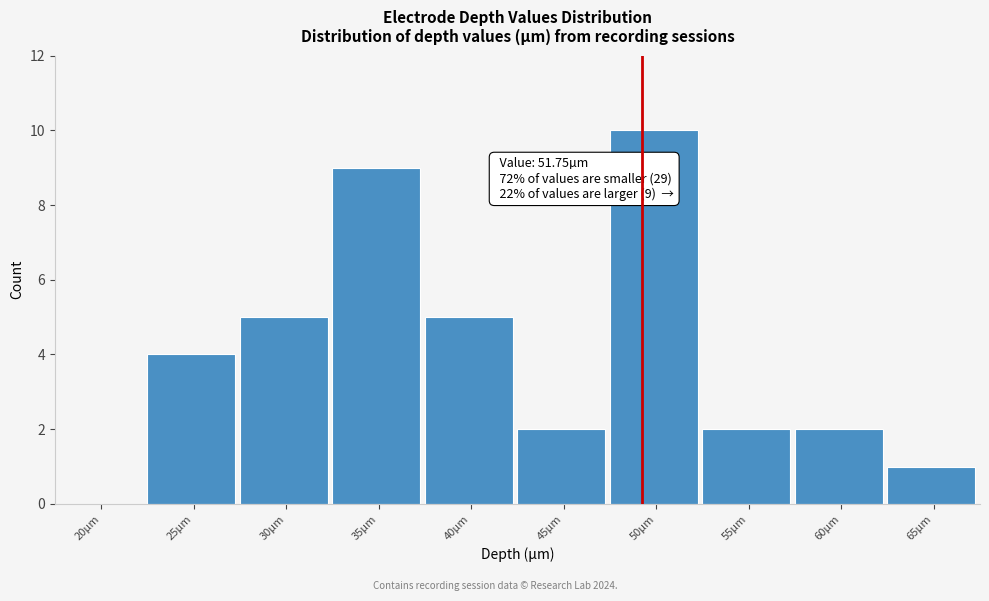

Reading left to right, extract all data points from this chart.

20µm=0	25µm=4	30µm=5	35µm=9	40µm=5	45µm=2	50µm=10	55µm=2	60µm=2	65µm=1